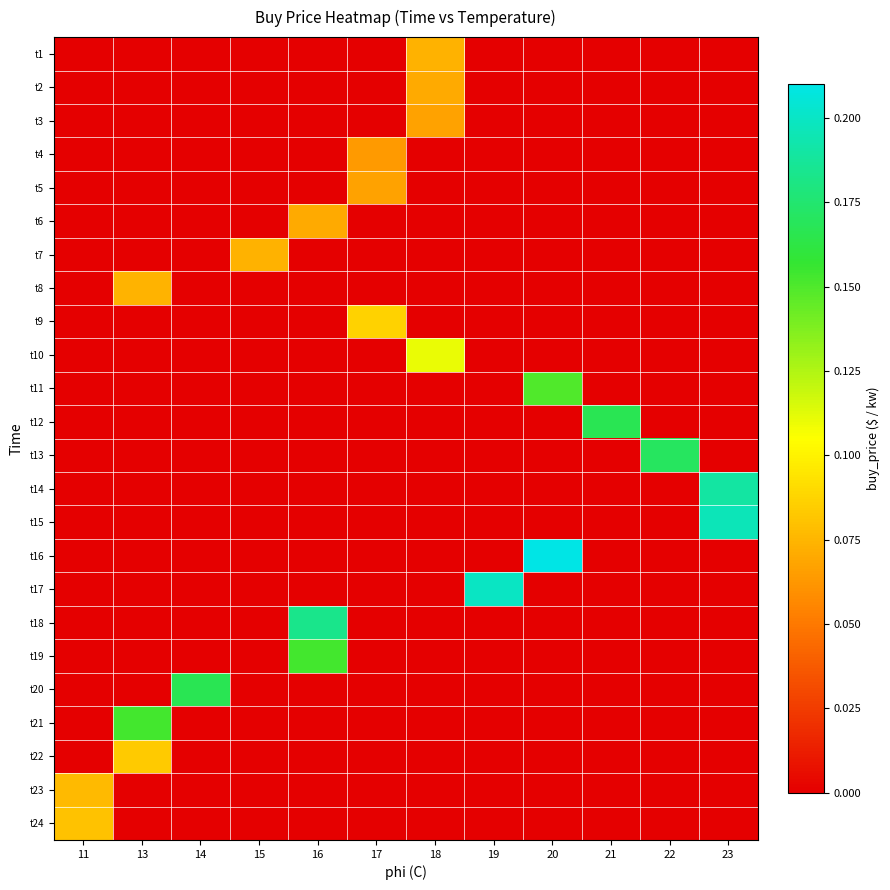

Reading right to left, transcribe all the data shown in this chart.

row_0: 23=0.0	22=0.0	21=0.0	20=0.0	19=0.0	18=0.1	17=0.0	16=0.0	15=0.0	14=0.0	13=0.0	11=0.0
row_1: 23=0.0	22=0.0	21=0.0	20=0.0	19=0.0	18=0.1	17=0.0	16=0.0	15=0.0	14=0.0	13=0.0	11=0.0
row_2: 23=0.0	22=0.0	21=0.0	20=0.0	19=0.0	18=0.1	17=0.0	16=0.0	15=0.0	14=0.0	13=0.0	11=0.0
row_3: 23=0.0	22=0.0	21=0.0	20=0.0	19=0.0	18=0.0	17=0.1	16=0.0	15=0.0	14=0.0	13=0.0	11=0.0
row_4: 23=0.0	22=0.0	21=0.0	20=0.0	19=0.0	18=0.0	17=0.1	16=0.0	15=0.0	14=0.0	13=0.0	11=0.0
row_5: 23=0.0	22=0.0	21=0.0	20=0.0	19=0.0	18=0.0	17=0.0	16=0.1	15=0.0	14=0.0	13=0.0	11=0.0
row_6: 23=0.0	22=0.0	21=0.0	20=0.0	19=0.0	18=0.0	17=0.0	16=0.0	15=0.1	14=0.0	13=0.0	11=0.0
row_7: 23=0.0	22=0.0	21=0.0	20=0.0	19=0.0	18=0.0	17=0.0	16=0.0	15=0.0	14=0.0	13=0.1	11=0.0
row_8: 23=0.0	22=0.0	21=0.0	20=0.0	19=0.0	18=0.0	17=0.1	16=0.0	15=0.0	14=0.0	13=0.0	11=0.0
row_9: 23=0.0	22=0.0	21=0.0	20=0.0	19=0.0	18=0.1	17=0.0	16=0.0	15=0.0	14=0.0	13=0.0	11=0.0
row_10: 23=0.0	22=0.0	21=0.0	20=0.1	19=0.0	18=0.0	17=0.0	16=0.0	15=0.0	14=0.0	13=0.0	11=0.0
row_11: 23=0.0	22=0.0	21=0.2	20=0.0	19=0.0	18=0.0	17=0.0	16=0.0	15=0.0	14=0.0	13=0.0	11=0.0
row_12: 23=0.0	22=0.2	21=0.0	20=0.0	19=0.0	18=0.0	17=0.0	16=0.0	15=0.0	14=0.0	13=0.0	11=0.0
row_13: 23=0.2	22=0.0	21=0.0	20=0.0	19=0.0	18=0.0	17=0.0	16=0.0	15=0.0	14=0.0	13=0.0	11=0.0
row_14: 23=0.2	22=0.0	21=0.0	20=0.0	19=0.0	18=0.0	17=0.0	16=0.0	15=0.0	14=0.0	13=0.0	11=0.0
row_15: 23=0.0	22=0.0	21=0.0	20=0.2	19=0.0	18=0.0	17=0.0	16=0.0	15=0.0	14=0.0	13=0.0	11=0.0
row_16: 23=0.0	22=0.0	21=0.0	20=0.0	19=0.2	18=0.0	17=0.0	16=0.0	15=0.0	14=0.0	13=0.0	11=0.0
row_17: 23=0.0	22=0.0	21=0.0	20=0.0	19=0.0	18=0.0	17=0.0	16=0.2	15=0.0	14=0.0	13=0.0	11=0.0
row_18: 23=0.0	22=0.0	21=0.0	20=0.0	19=0.0	18=0.0	17=0.0	16=0.2	15=0.0	14=0.0	13=0.0	11=0.0
row_19: 23=0.0	22=0.0	21=0.0	20=0.0	19=0.0	18=0.0	17=0.0	16=0.0	15=0.0	14=0.2	13=0.0	11=0.0
row_20: 23=0.0	22=0.0	21=0.0	20=0.0	19=0.0	18=0.0	17=0.0	16=0.0	15=0.0	14=0.0	13=0.2	11=0.0
row_21: 23=0.0	22=0.0	21=0.0	20=0.0	19=0.0	18=0.0	17=0.0	16=0.0	15=0.0	14=0.0	13=0.1	11=0.0
row_22: 23=0.0	22=0.0	21=0.0	20=0.0	19=0.0	18=0.0	17=0.0	16=0.0	15=0.0	14=0.0	13=0.0	11=0.1
row_23: 23=0.0	22=0.0	21=0.0	20=0.0	19=0.0	18=0.0	17=0.0	16=0.0	15=0.0	14=0.0	13=0.0	11=0.1